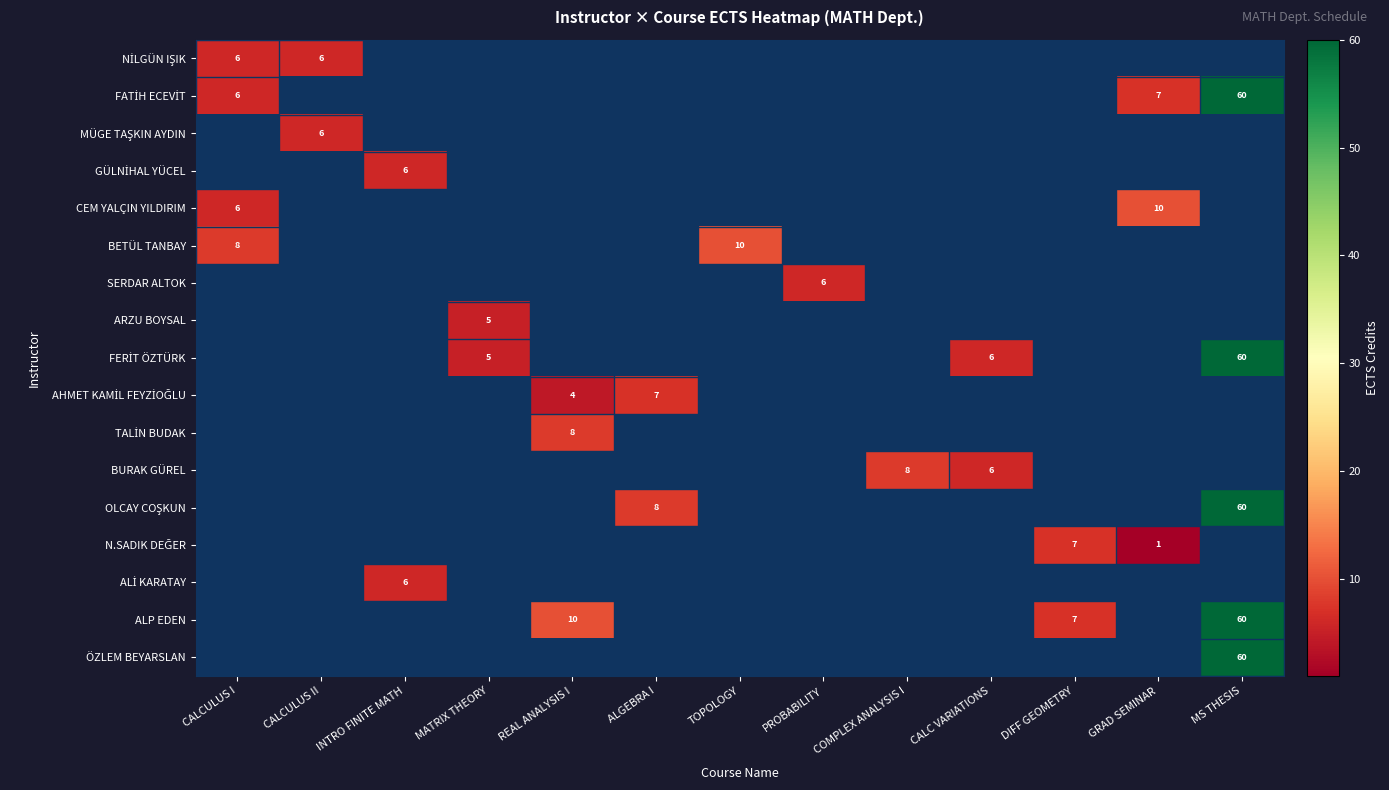

At how many categories does at least one series exceed 58?

1